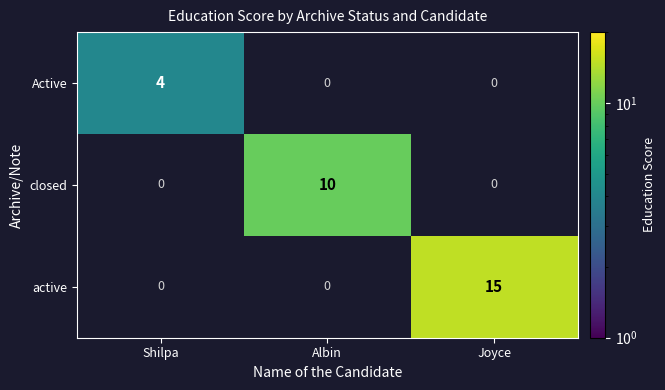

At how many categories does at least one series exceed 11?

1